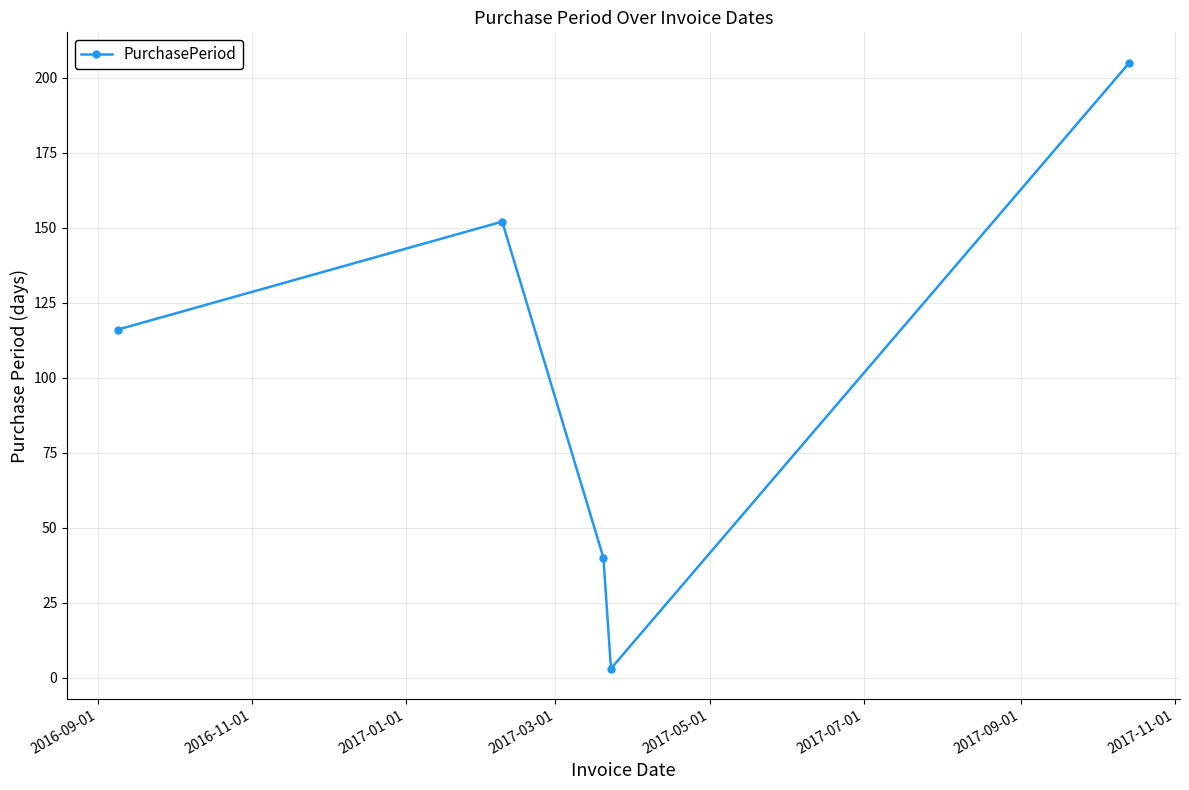

What is the sum of all values?

516